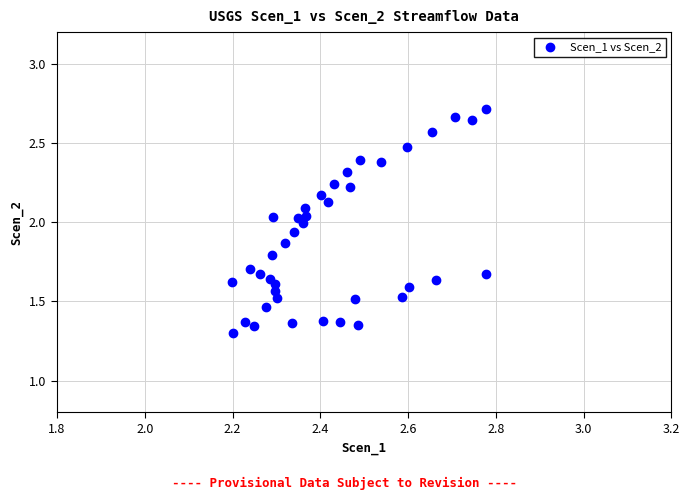

What is the range of X values (max minus min)?

0.6